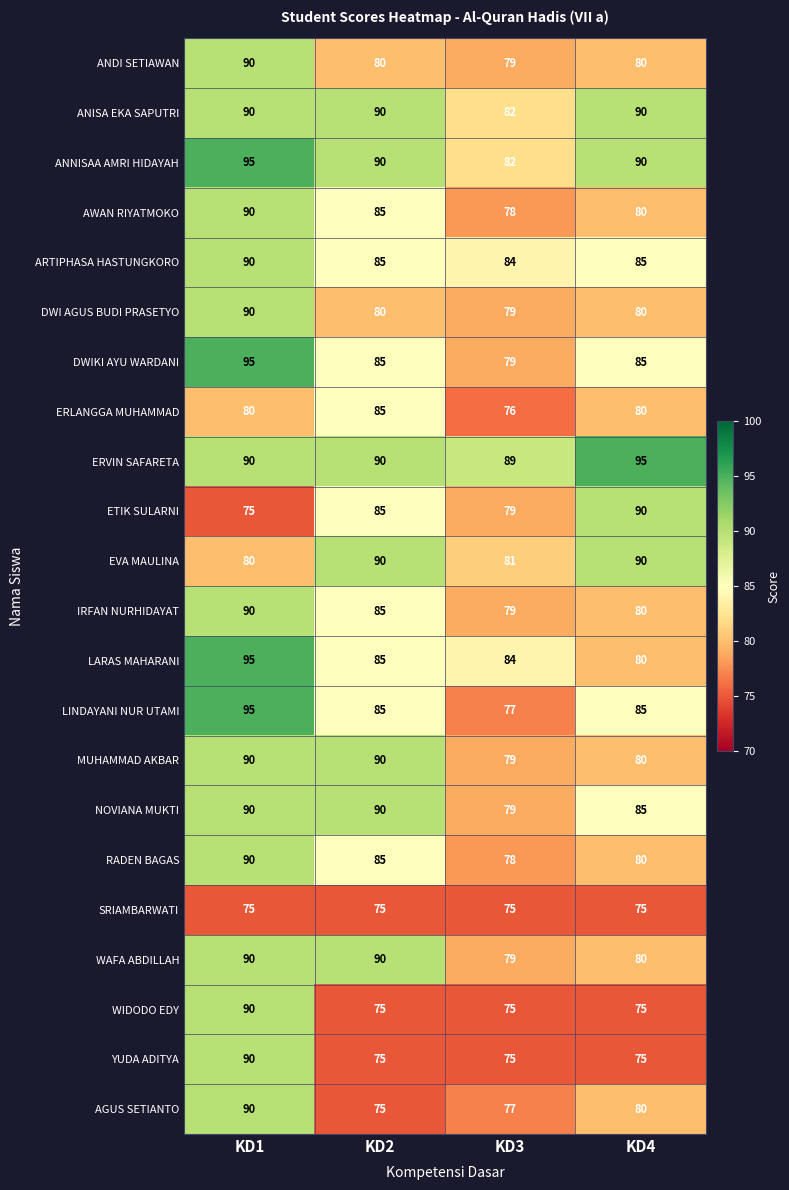

Is it true that ARTIPHASA HASTUNGKORO equals 28 at KD3?

False